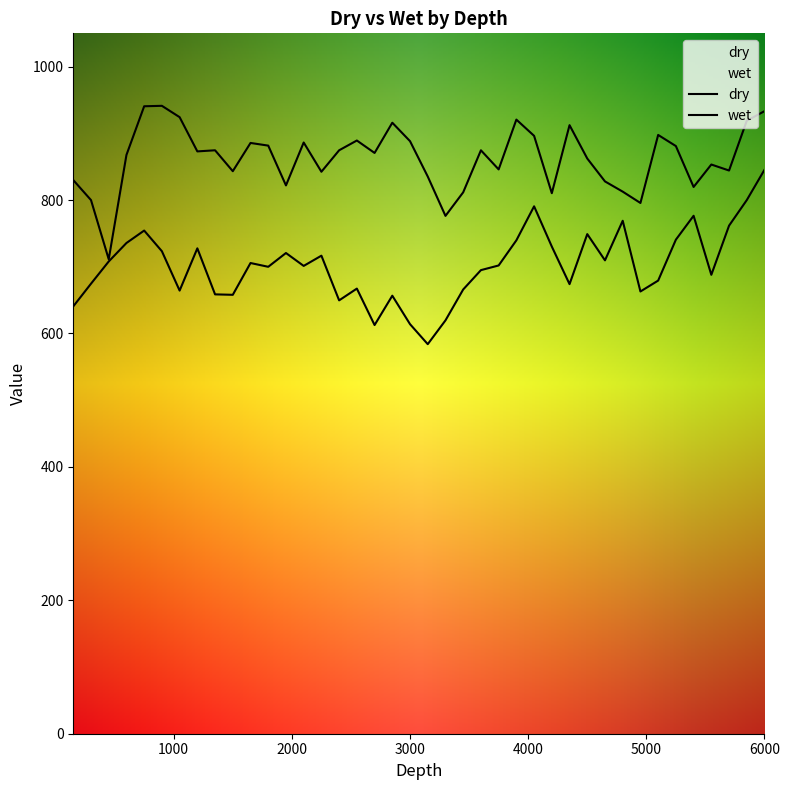

True or false: dry has a value of 209.1 at 1350.

False